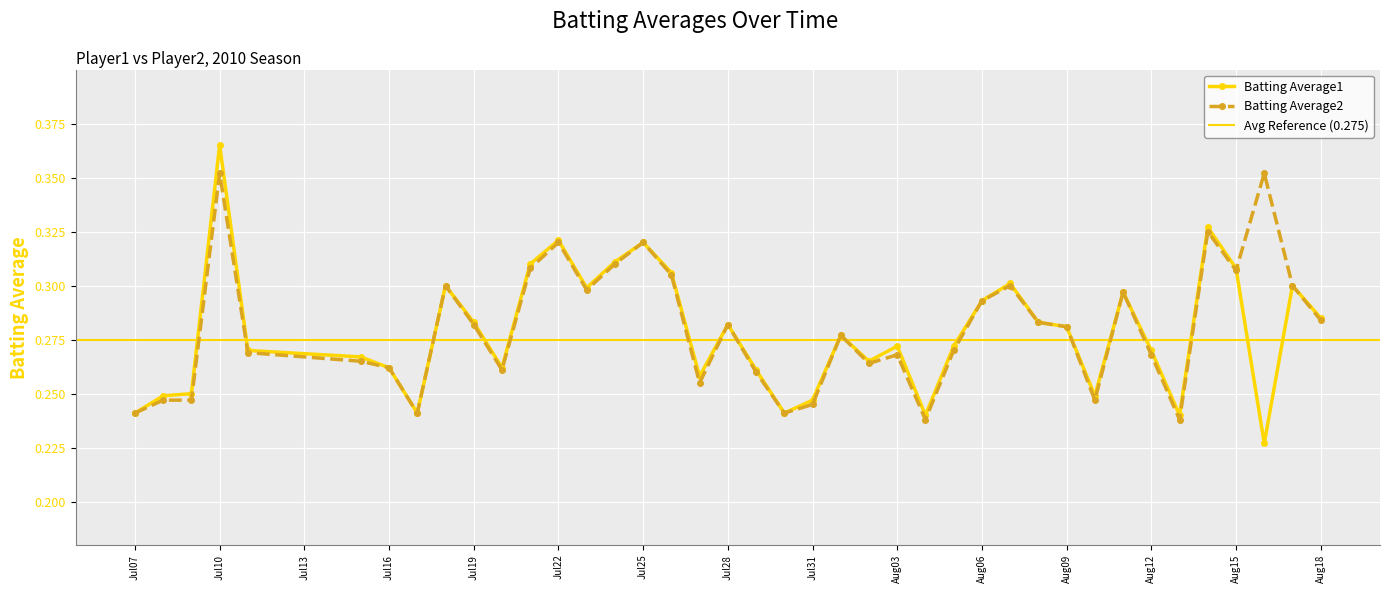

How many Batting Average1 values are between 0 and 1?

40